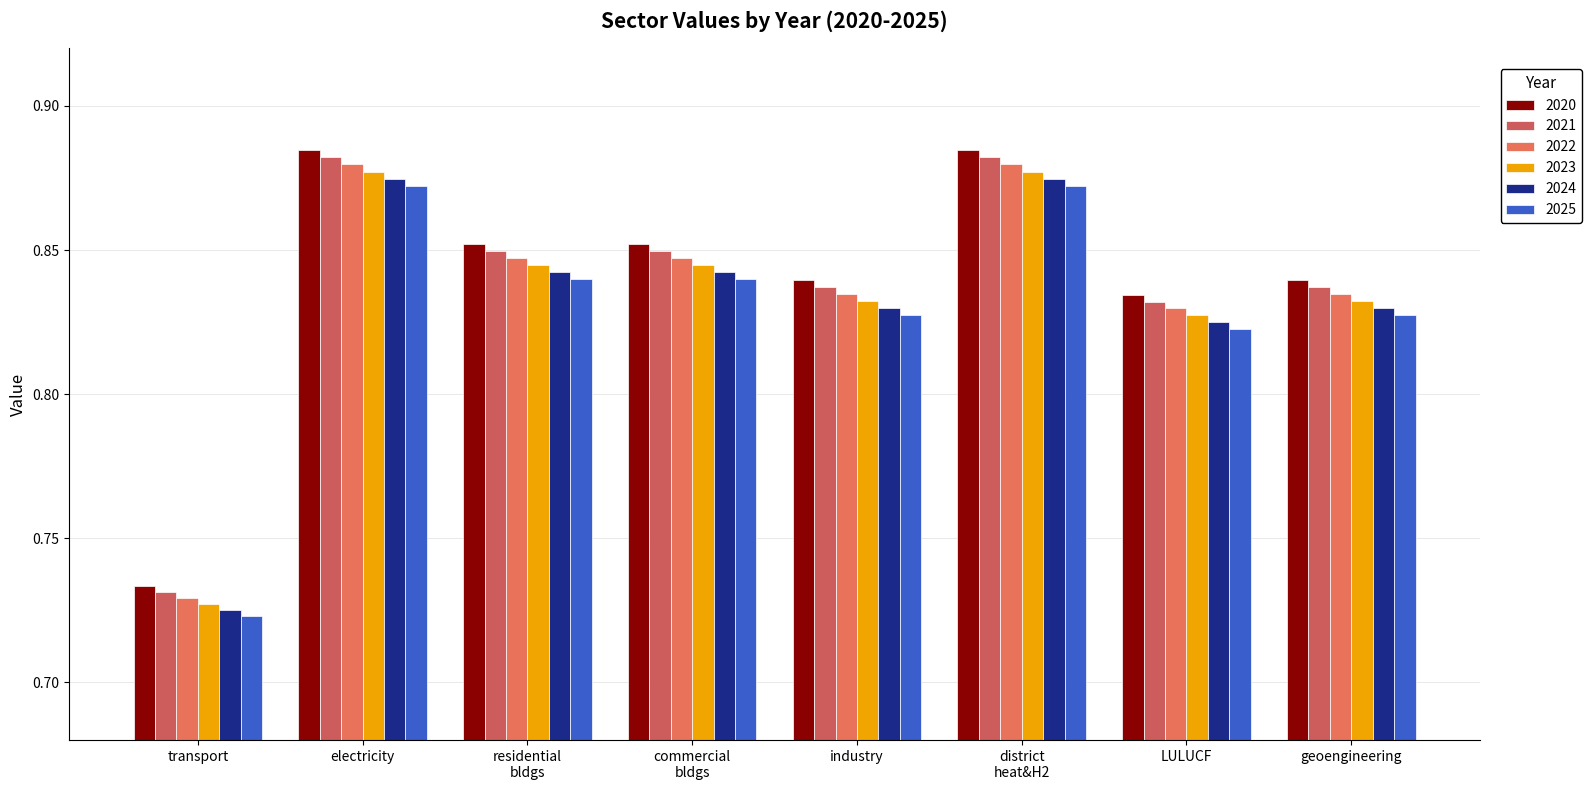

How many categories are shown in the chart?

8